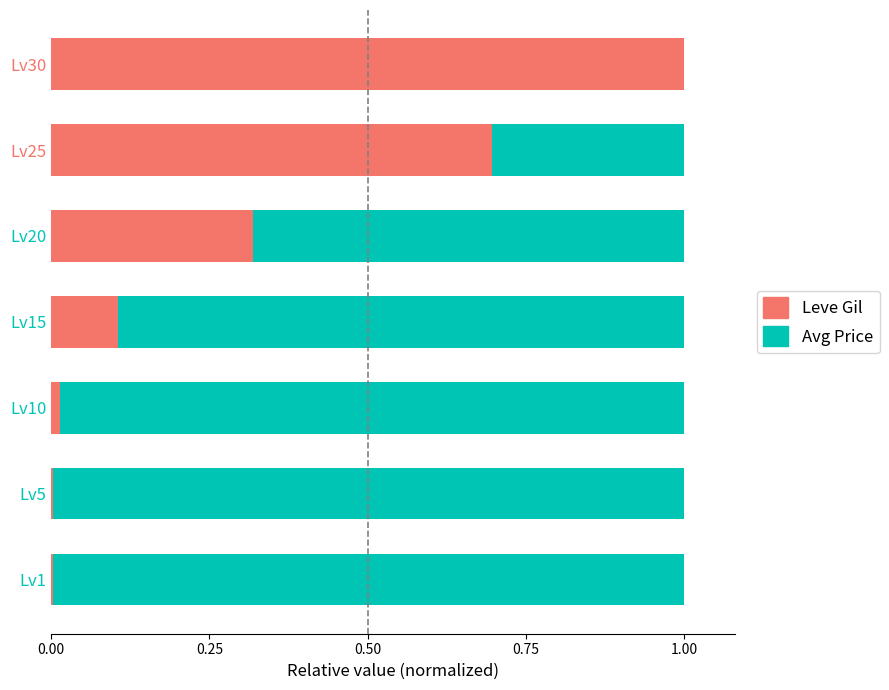

At which label does Leve Gil reach its peak?

Lv30